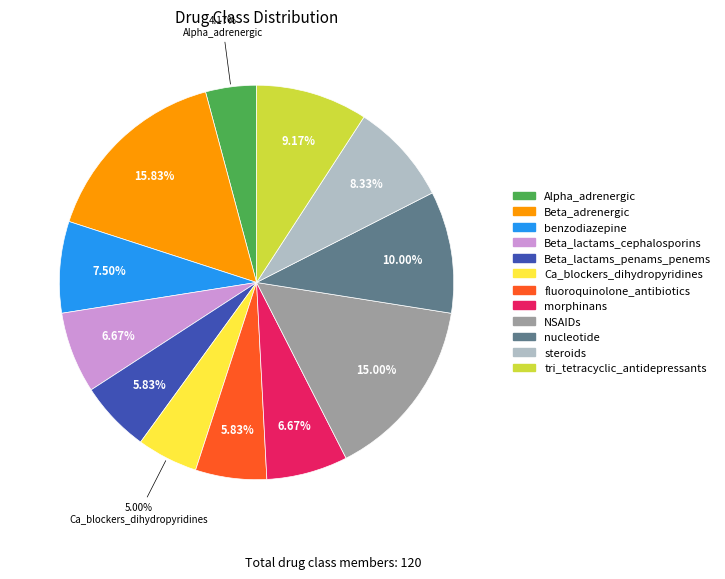

Which category has the biggest portion of the pie?

Beta_adrenergic